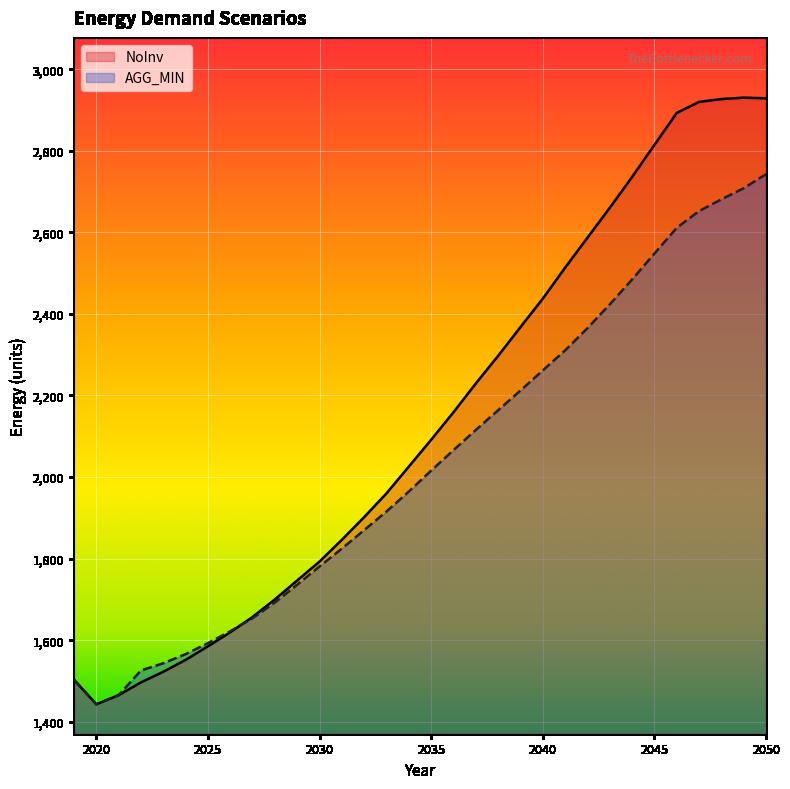

What is the sum of all NoInv values?

68305.1